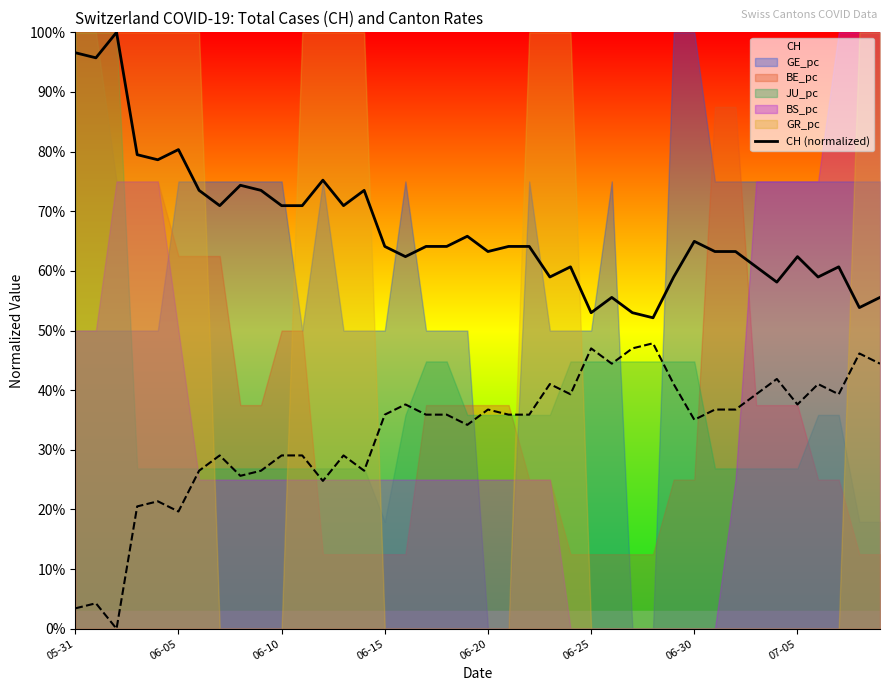

Reading left to right, what are all the values shown in this chart?

1.0	1.0	1.0	0.8	0.8	0.8	0.7	0.7	0.7	0.7	0.7	0.7	0.8	0.7	0.7	0.6	0.6	0.6	0.6	0.7	0.6	0.6	0.6	0.6	0.6	0.5	0.6	0.5	0.5	0.6	0.6	0.6	0.6	0.6	0.6	0.6	0.6	0.6	0.5	0.6